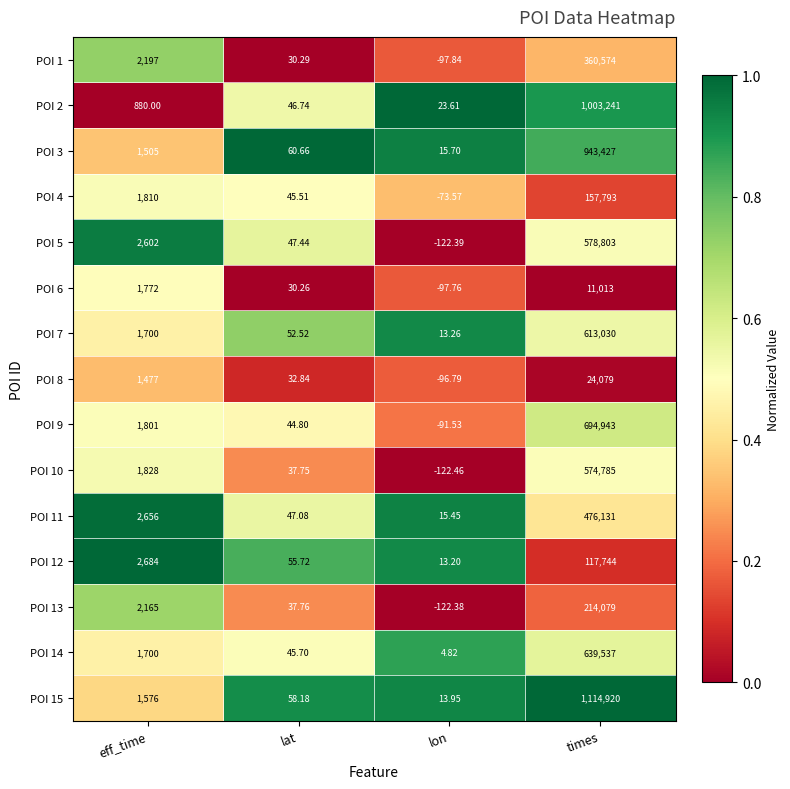

Rank the categories by POI 12 value from highest to lowest.

times, eff_time, lat, lon